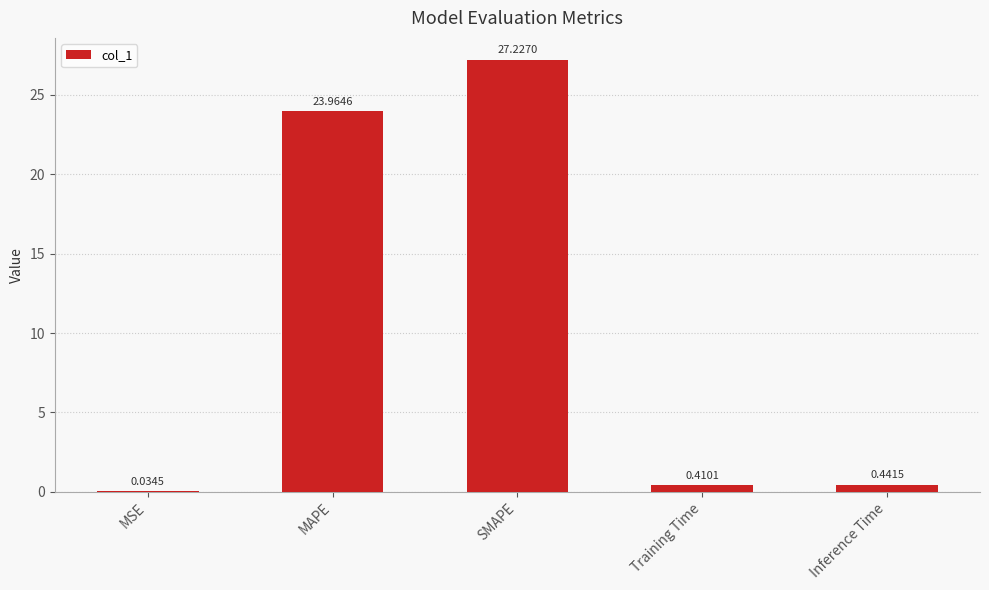

What is the sum of the values at SMAPE and Training Time?

27.6